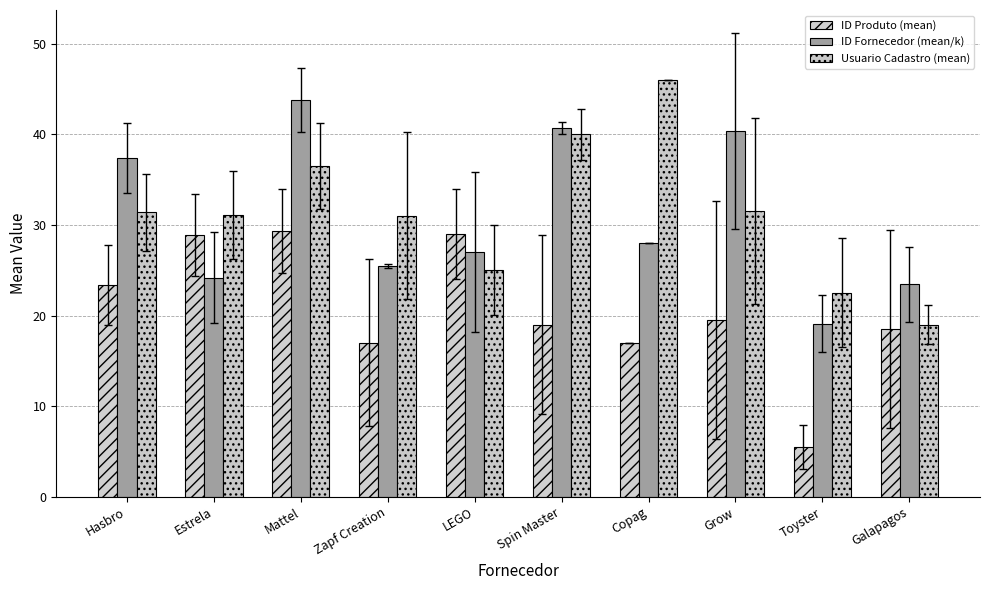

Which label corresponds to the smallest value in the chart?

Toyster